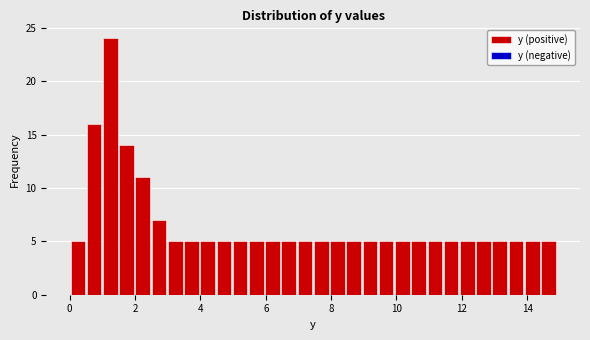

Read against the x-axis, roughly where is the centre of the tallest bar?

1.2